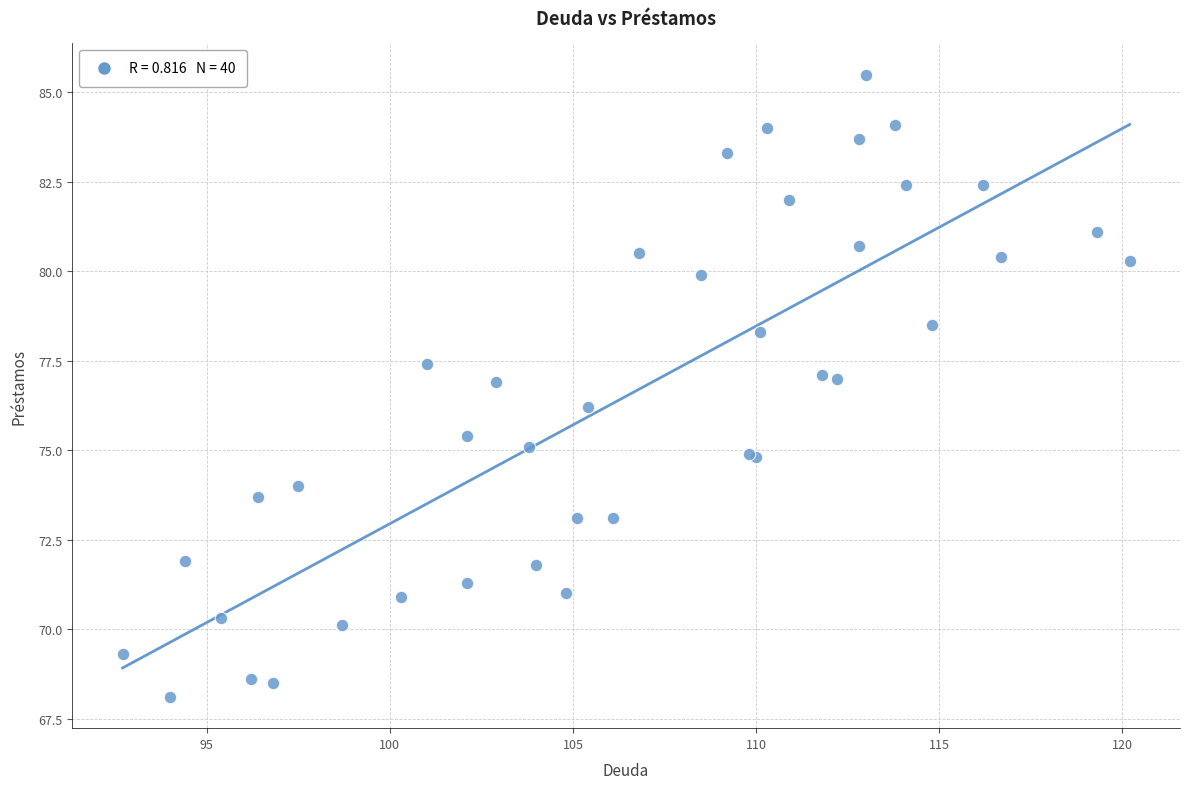

What Y value in the scatter plot is closest to 76?

76.2